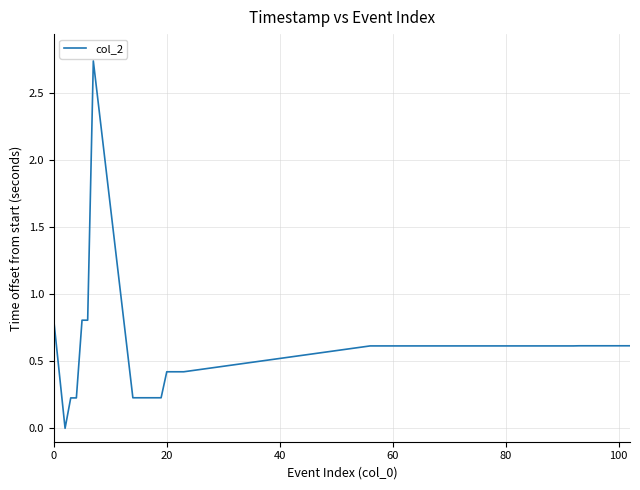

Does the chart have visible grid lines?

Yes